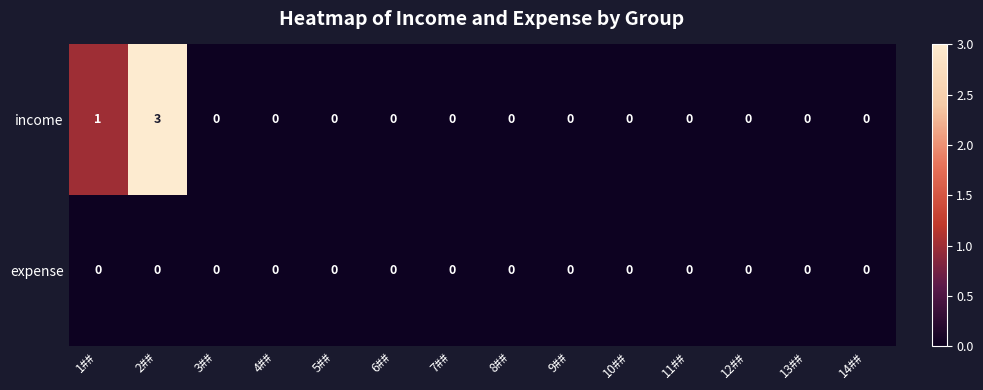

The value of expense at 7## is 0. True or false?

True